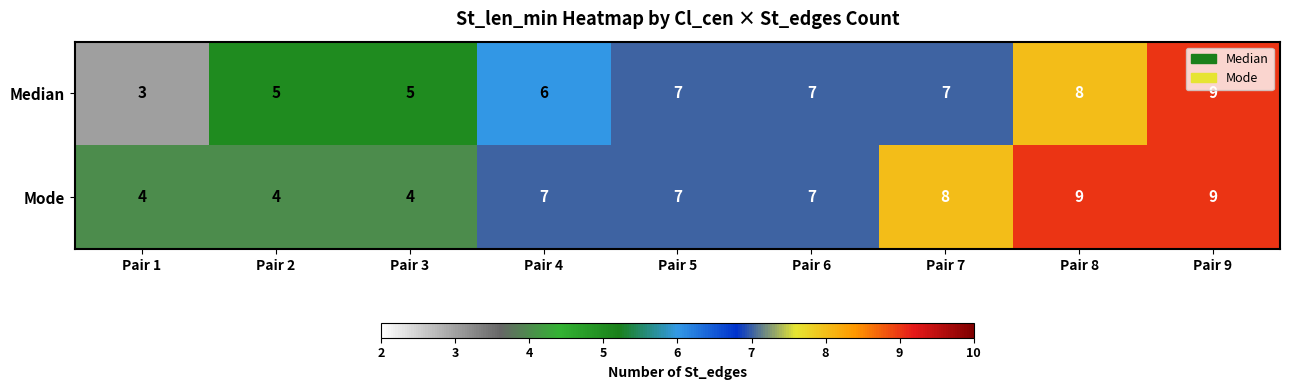

The Median series shows 16 at Pair 9. True or false?

False